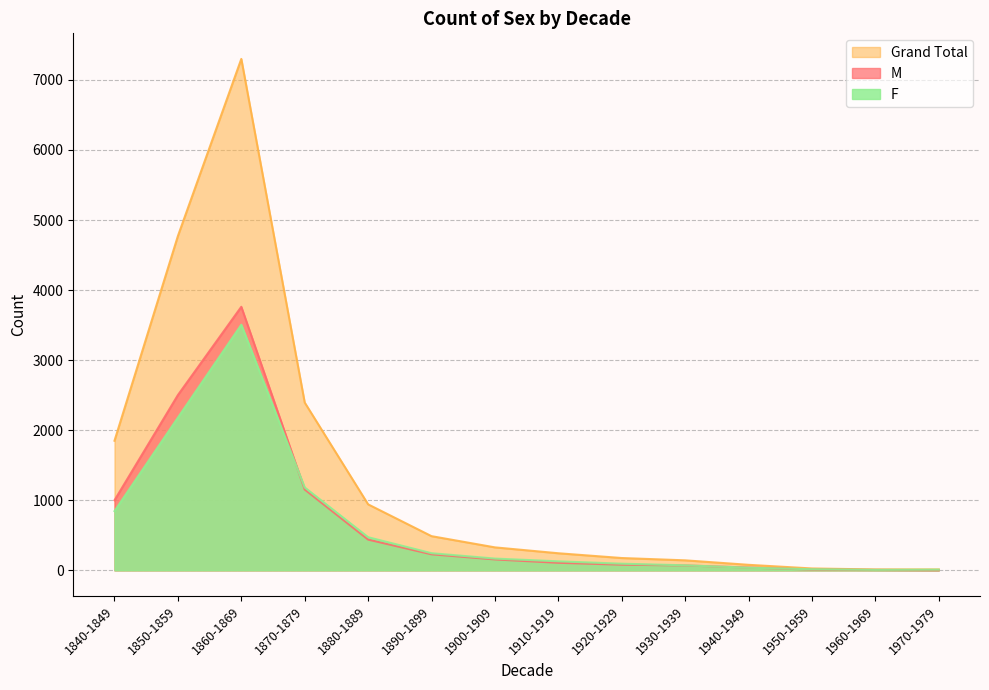

True or false: F has a value of 245 at 1890-1899.

True